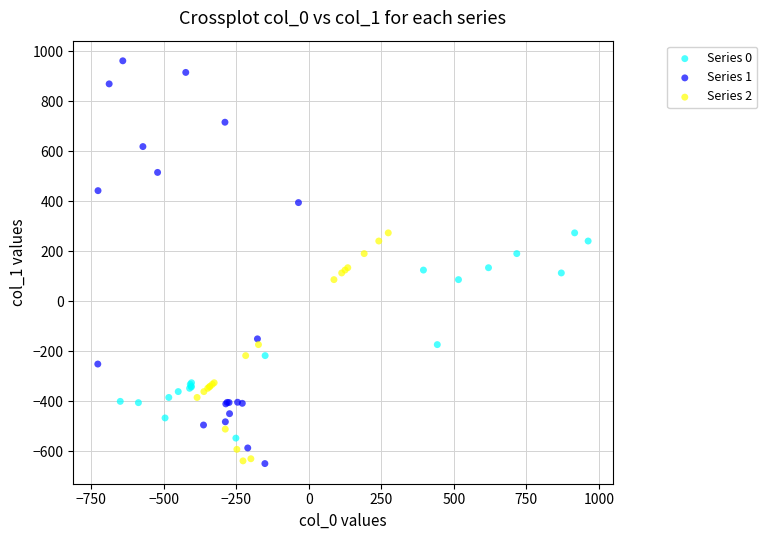

Which series contains the highest Y value?

Series 1